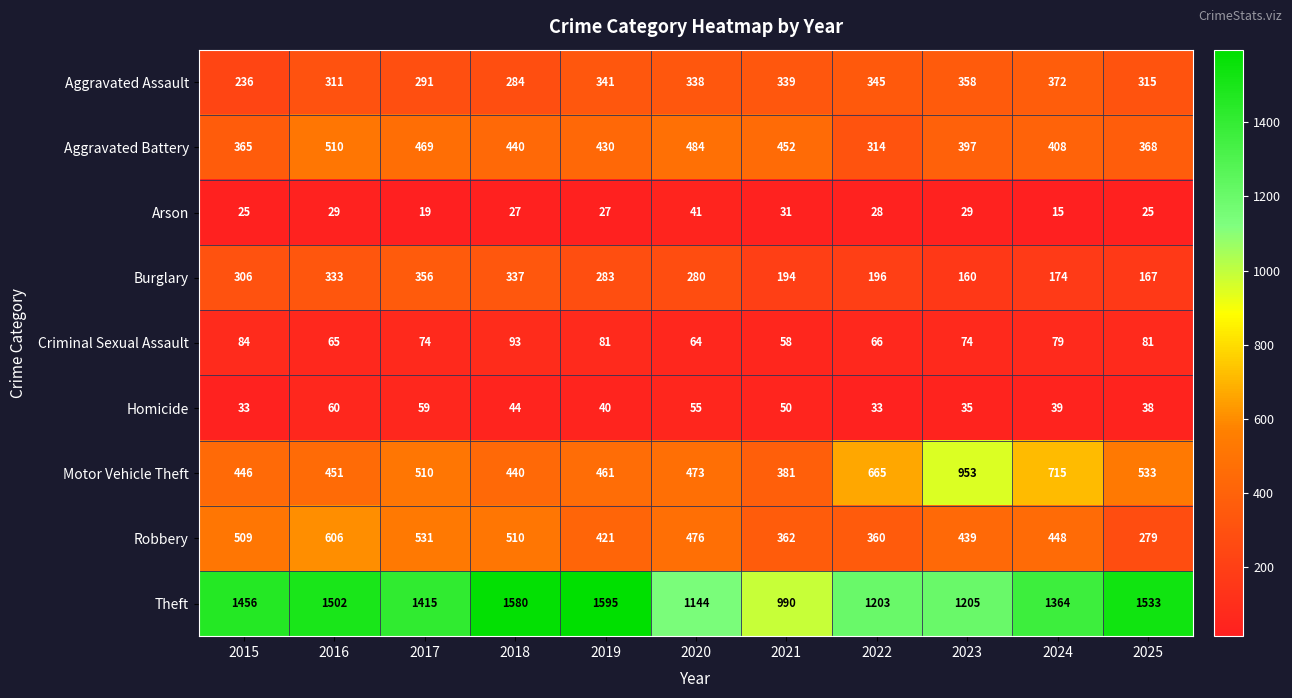

What is the spread (max minus min) of values at 2021?

959